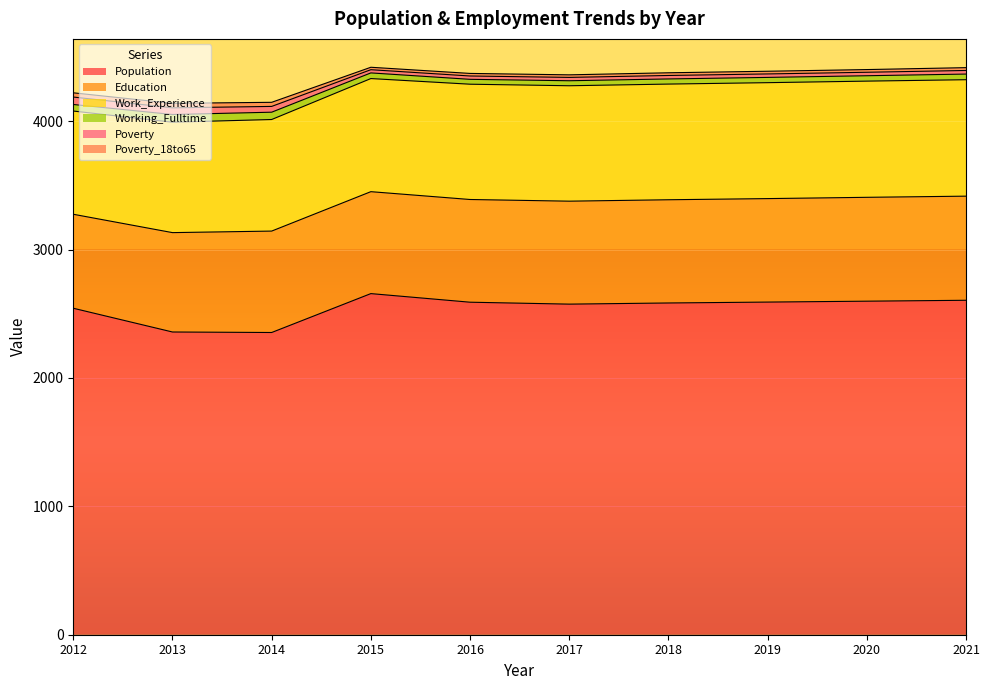

The Work_Experience series shows 899 at 2017. True or false?

True